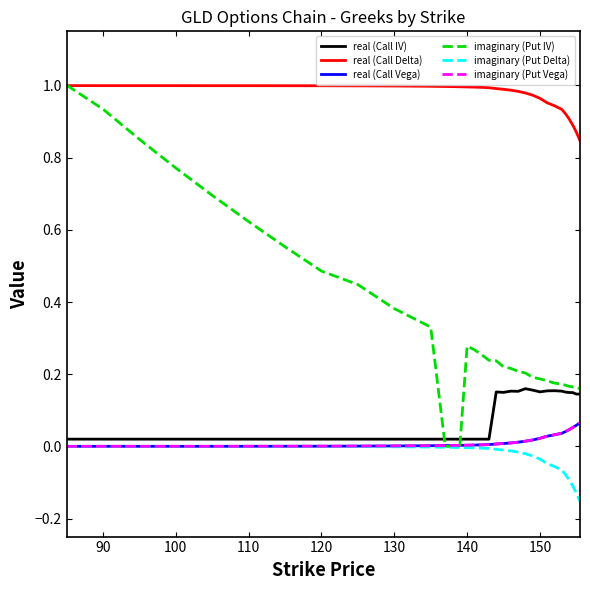

Which series has the largest total across all categories?

real (Call Delta)